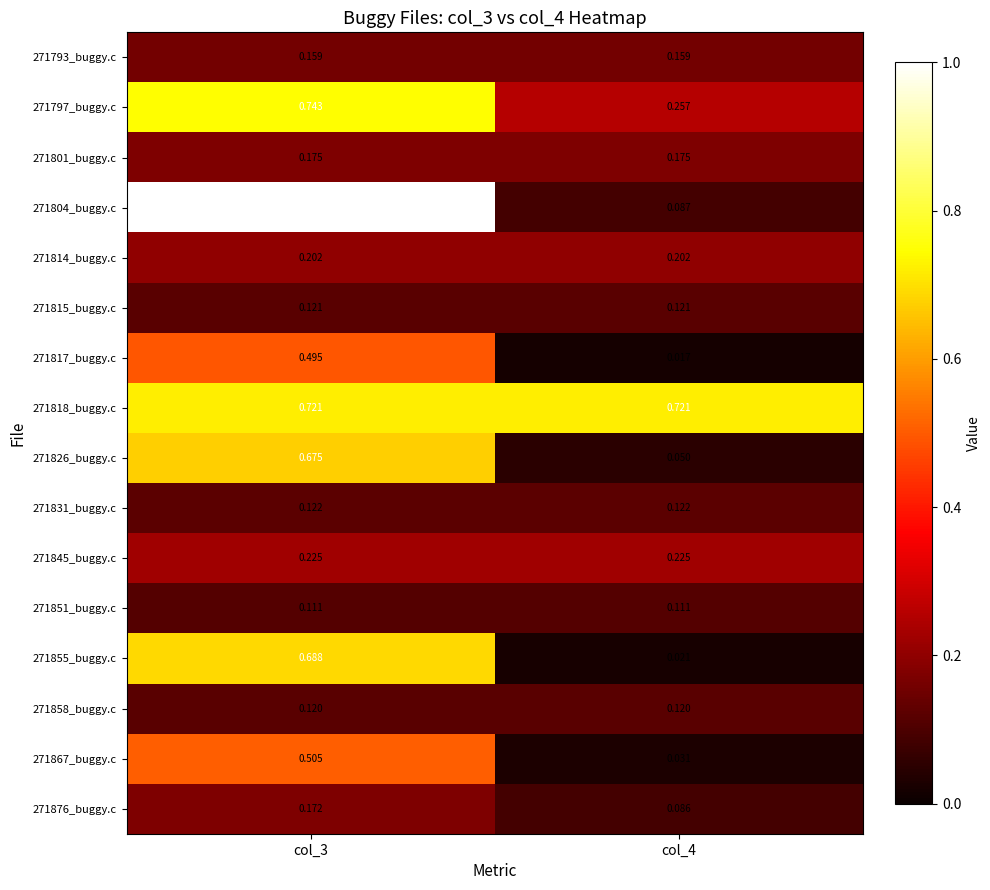

Which category has the lowest value across all series?

col_4